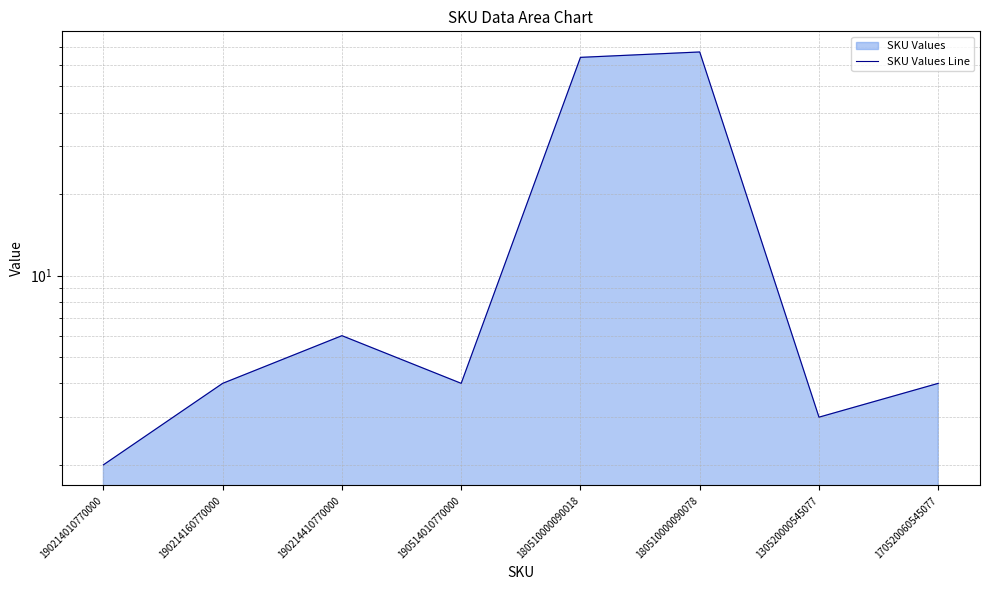

What is the minimum value shown in the chart?

2